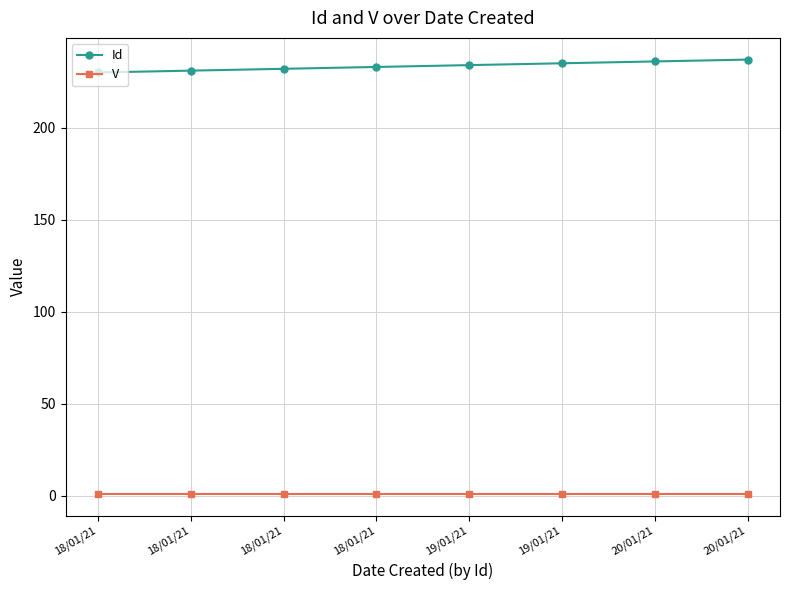

What is the difference between the second highest and minimum values in the Id series?

6